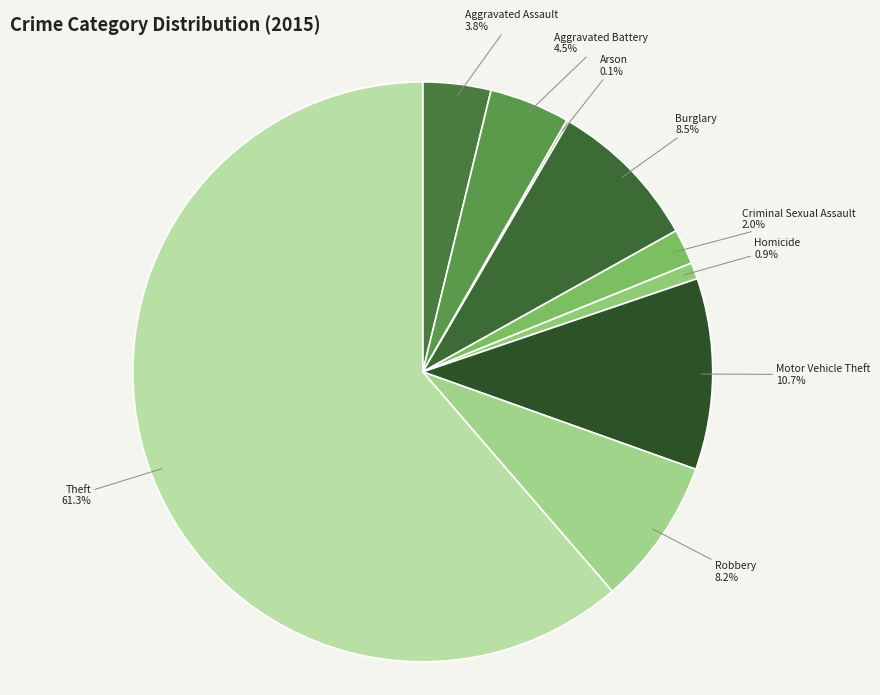

Between Robbery and Homicide, which is larger?

Robbery